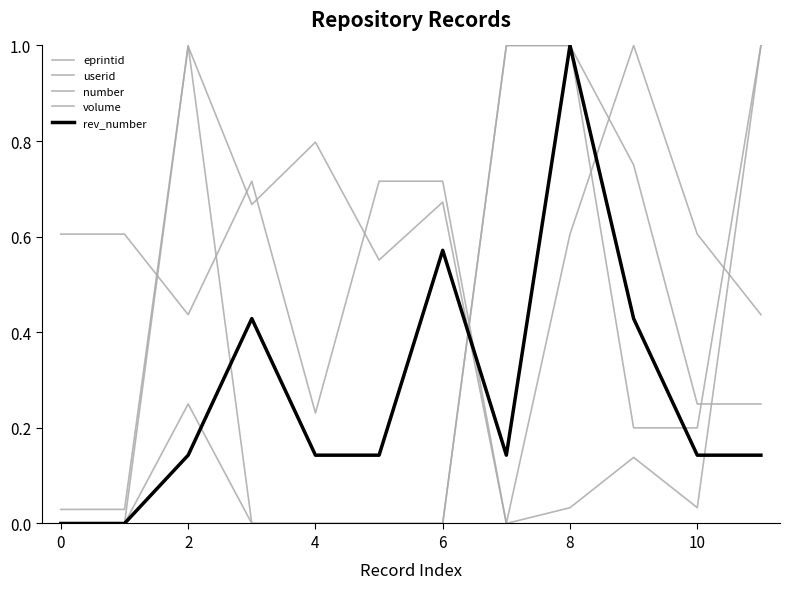

How many intersections are there between number and eprintid?

2